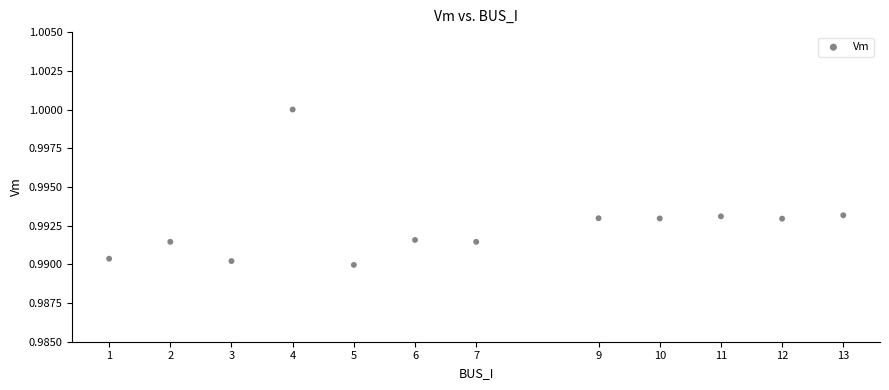

What is the range of X values (max minus min)?

12.0